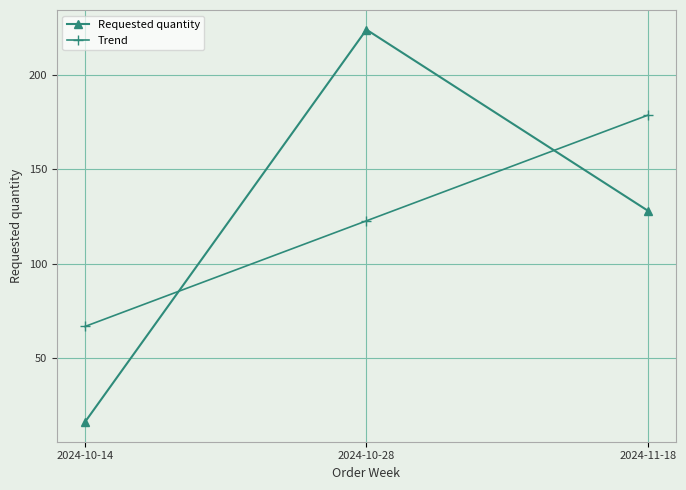

What is the total value across all series at 2024-11-18?

306.7